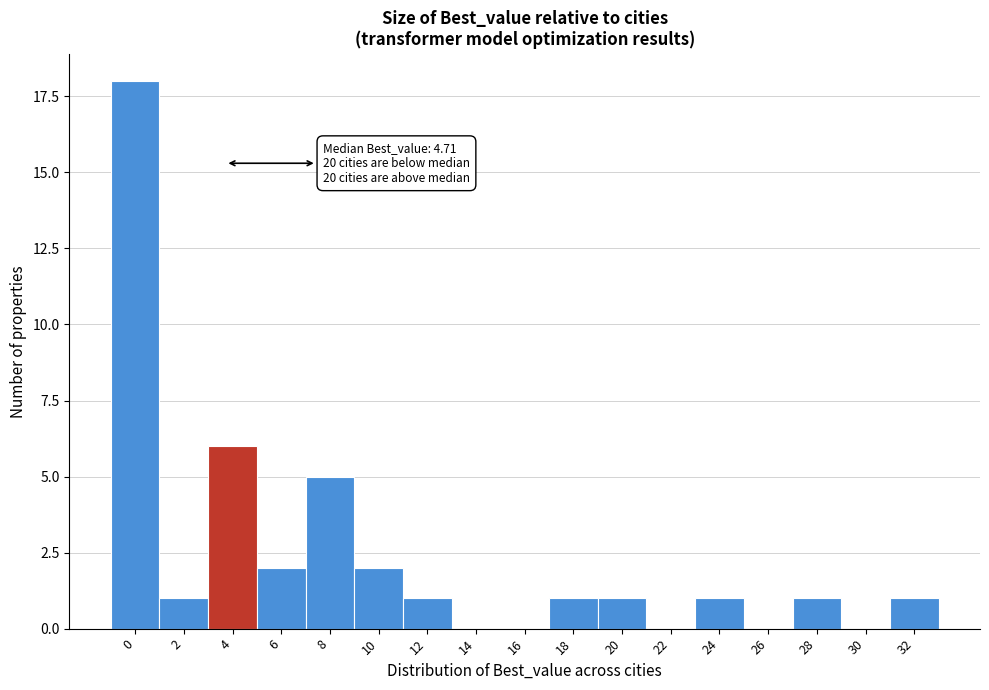

Reading left to right, transcribe all the data shown in this chart.

0=18	2=1	4=6	6=2	8=5	10=2	12=1	14=0	16=0	18=1	20=1	22=0	24=1	26=0	28=1	30=0	32=1